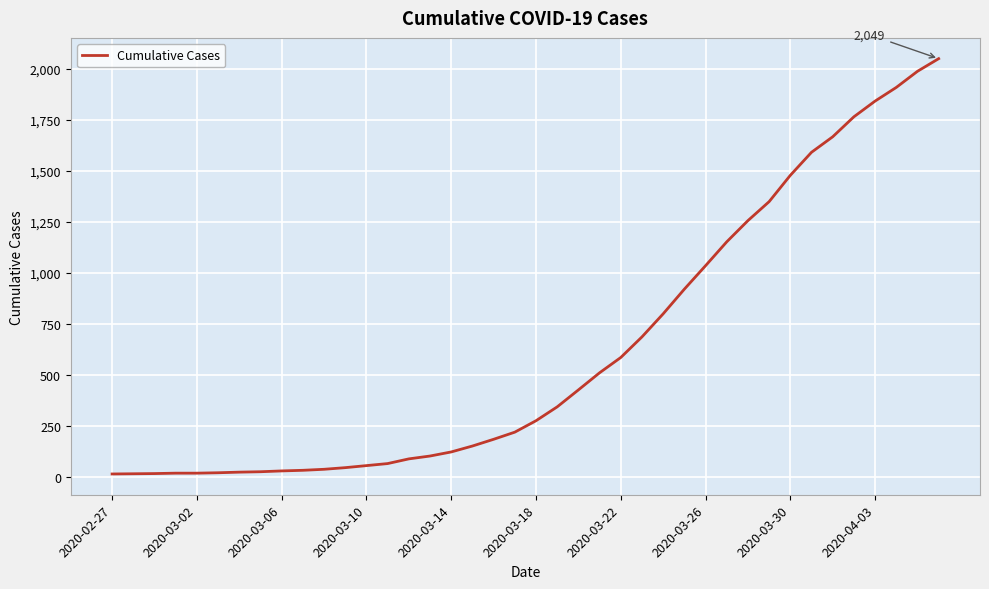

What is the maximum value shown in the chart?

2049